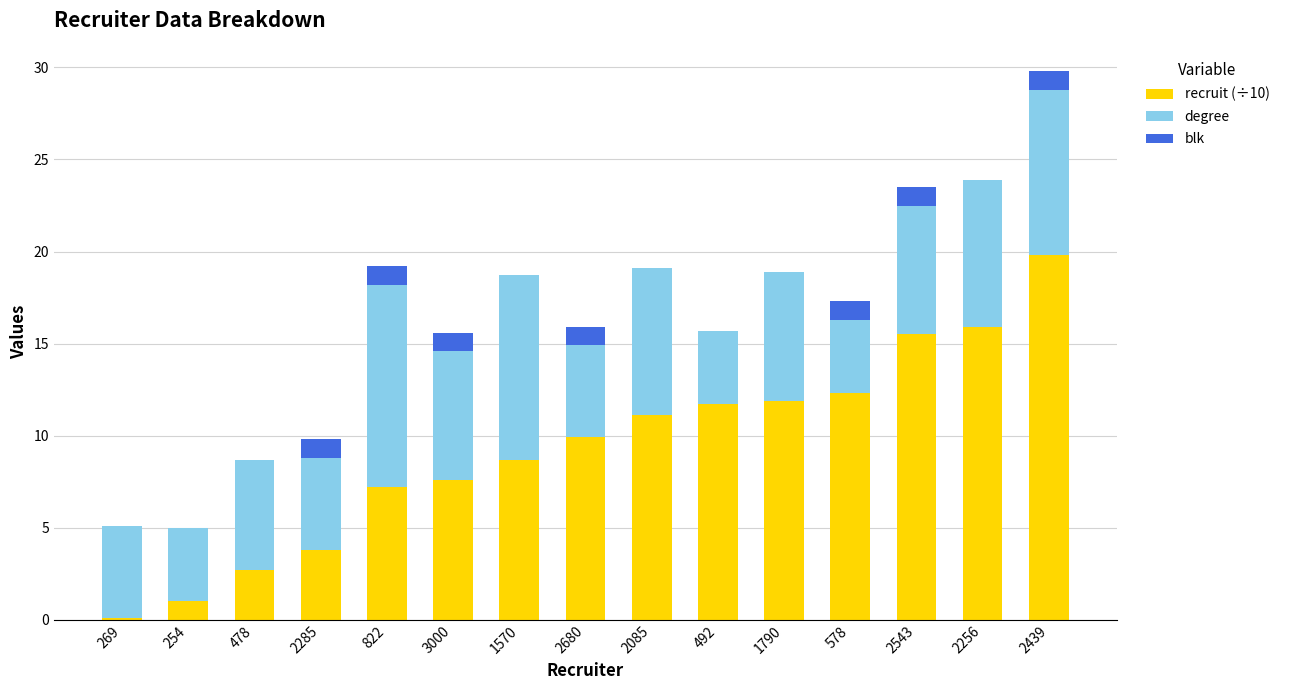

At which category is the sum across all series the highest?

2439